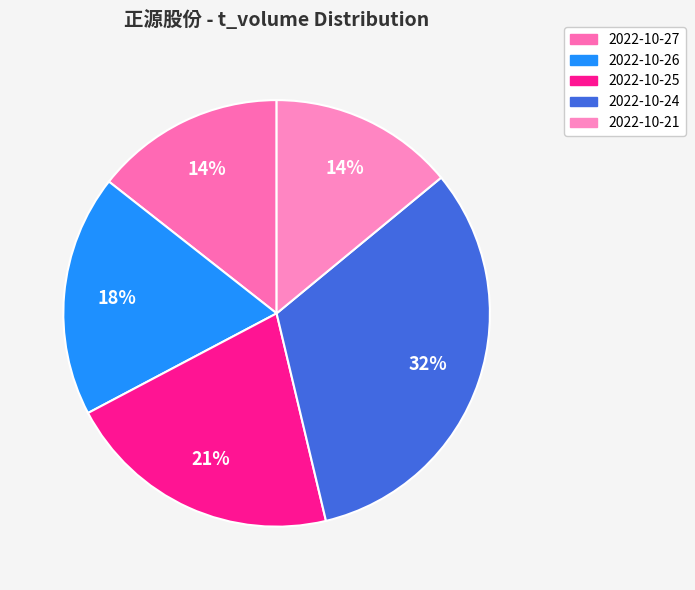

Count the number of slices in the pie.

5